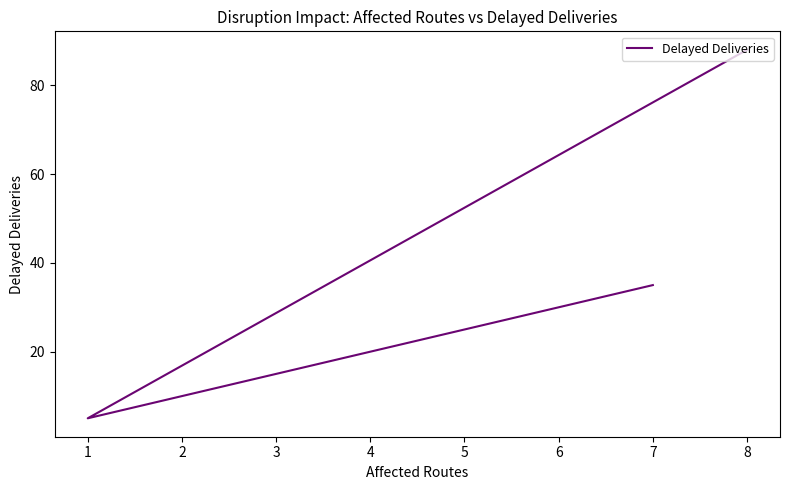

Does the chart display data point markers on the line(s)?

No